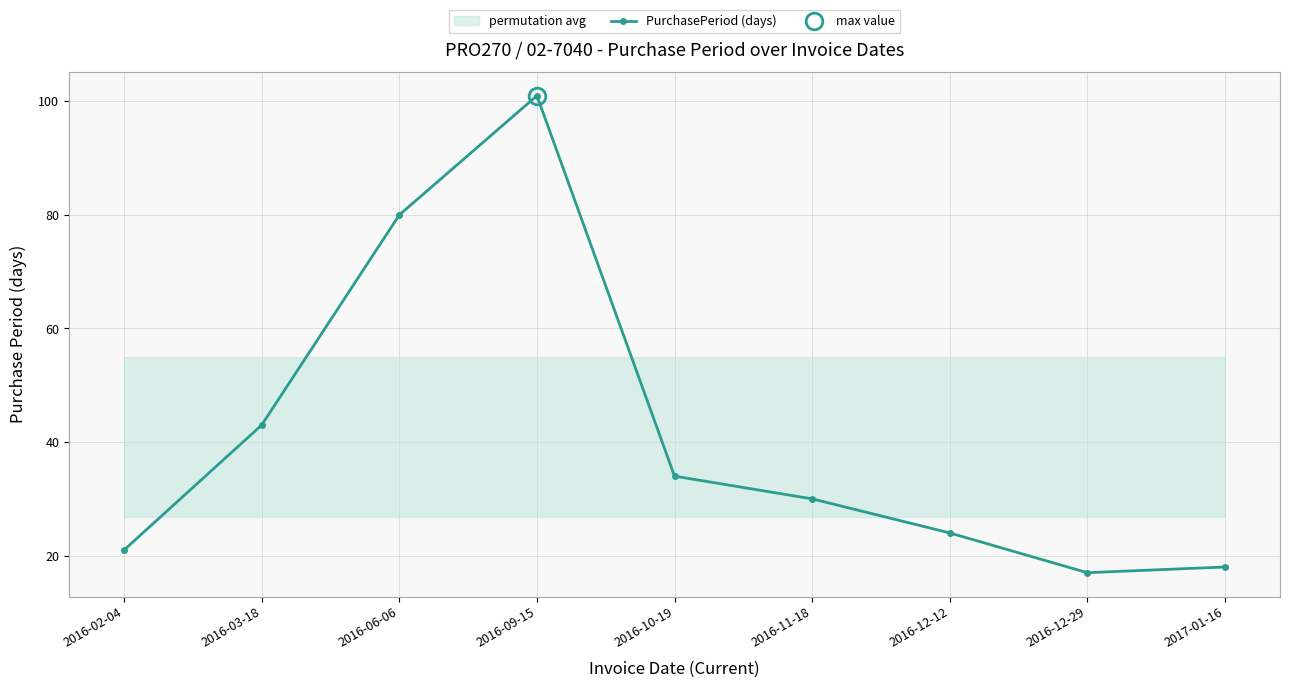

Reading right to left, transcribe all the data shown in this chart.

2017-01-16=18	2016-12-29=17	2016-12-12=24	2016-11-18=30	2016-10-19=34	2016-09-15=101	2016-06-06=80	2016-03-18=43	2016-02-04=21